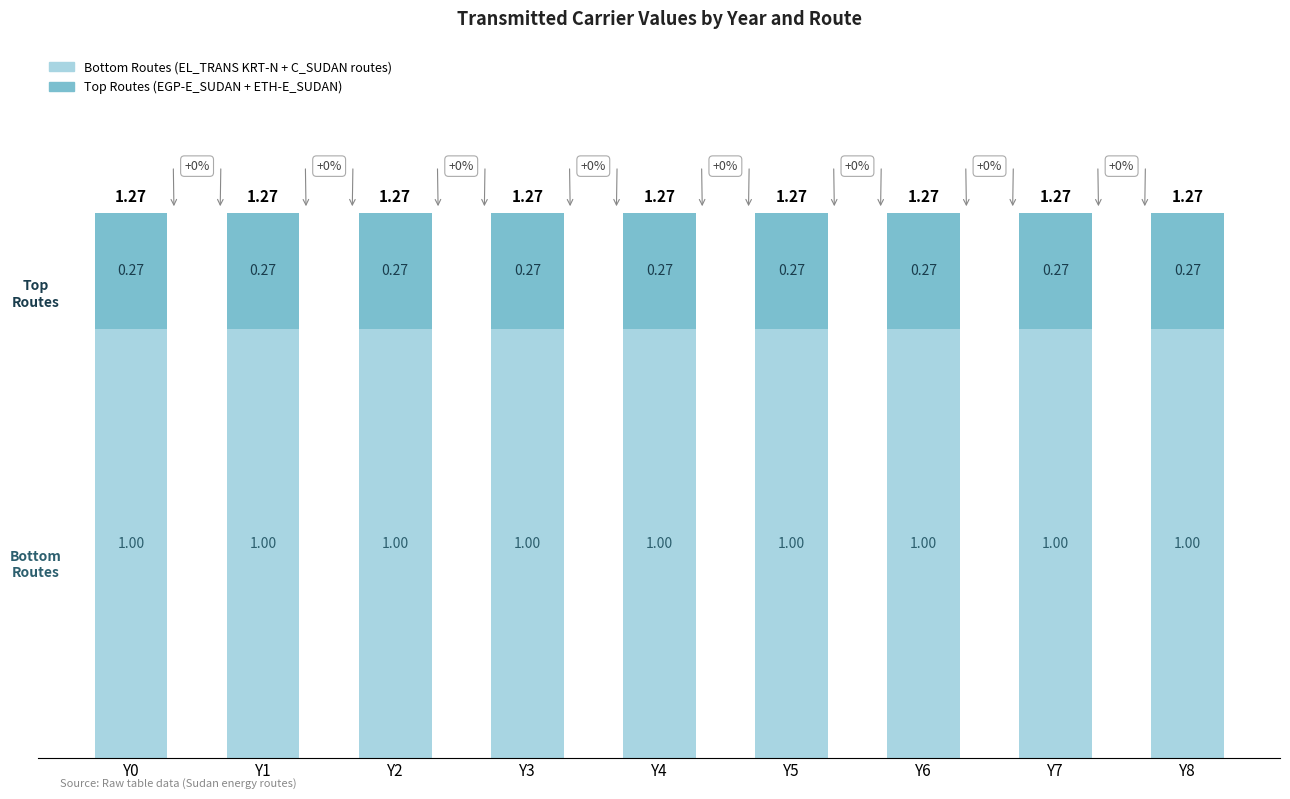

The Bottom Routes (EL_TRANS KRT-N + C_SUDAN routes) series shows 0.5 at Y0. True or false?

False